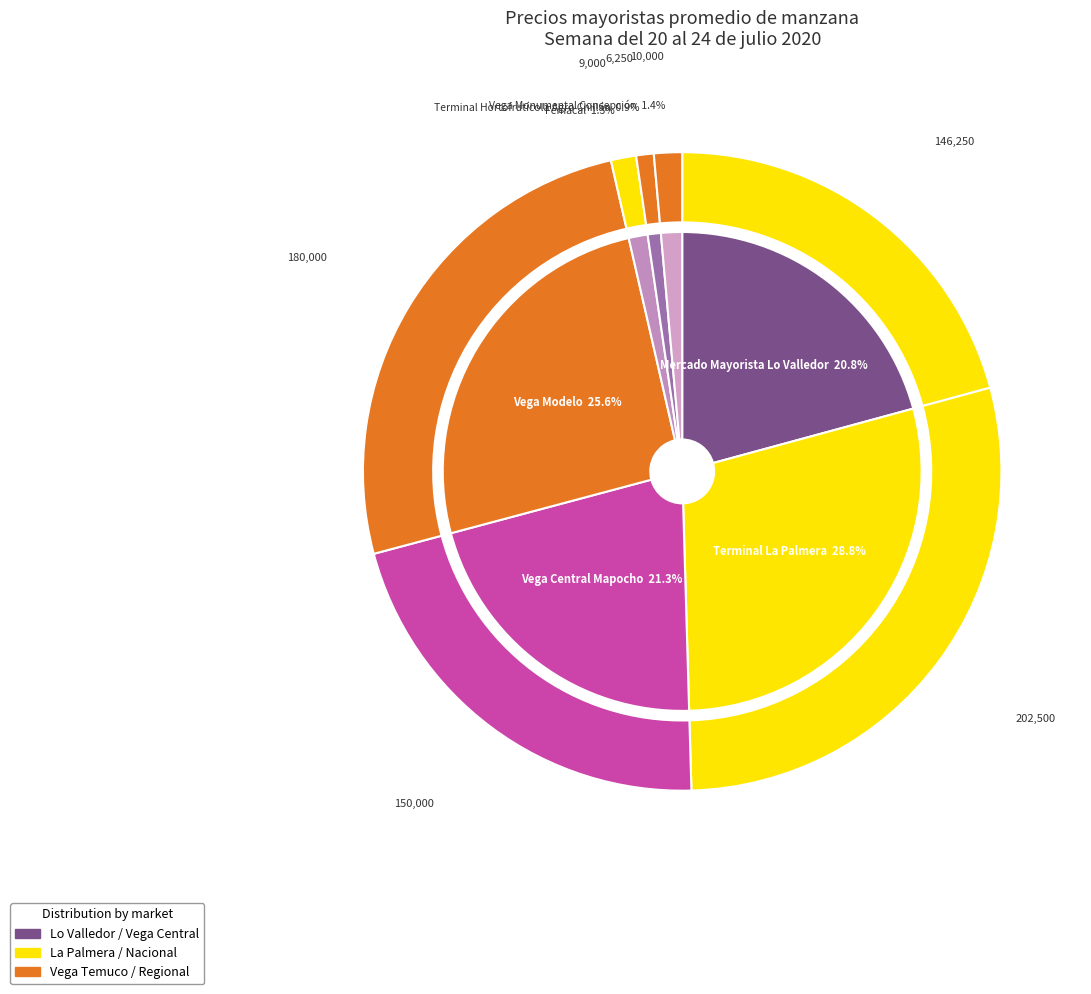

Combined, what portion of the pie is Terminal Hortofrutícola Agro Chillán and Vega Central Mapocho de Santiago?

22.2%